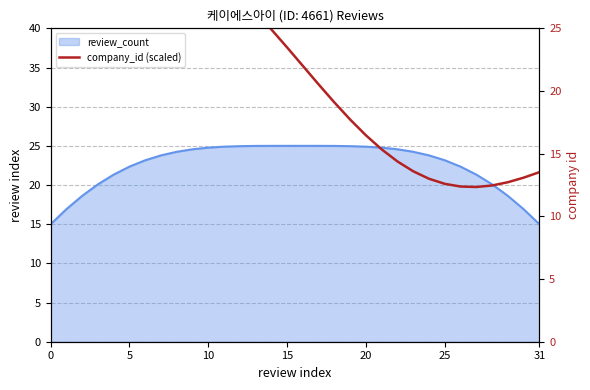

What is the label of the 9th point from the left?

8